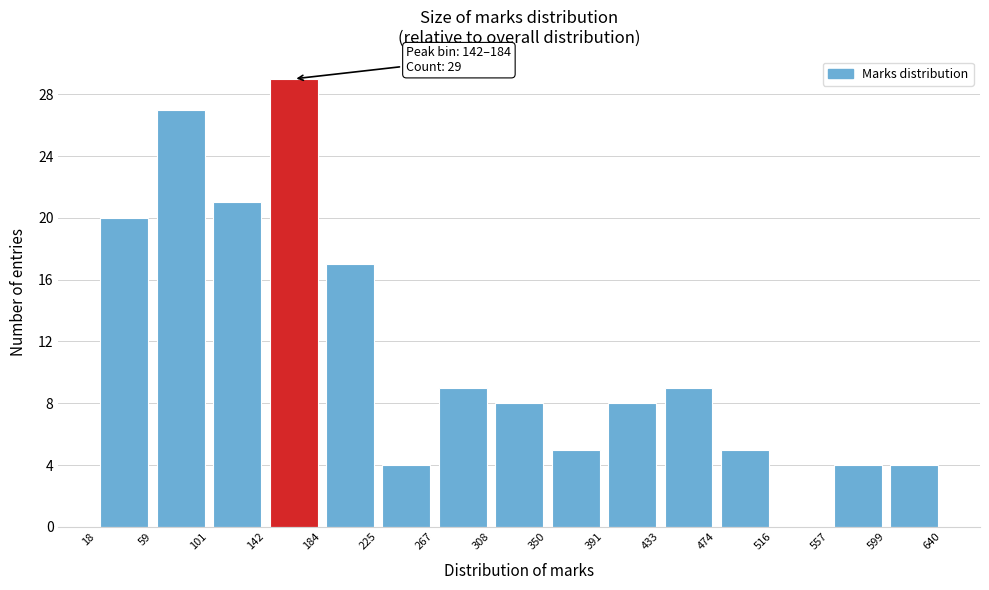

Over which range of the x-axis is the bar tallest?

142 to 184